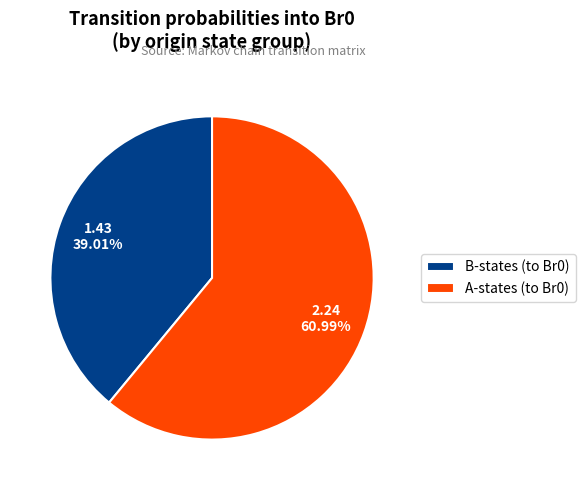

Do A-states (to Br0) and B-states (to Br0) together represent more than half of the pie?

Yes